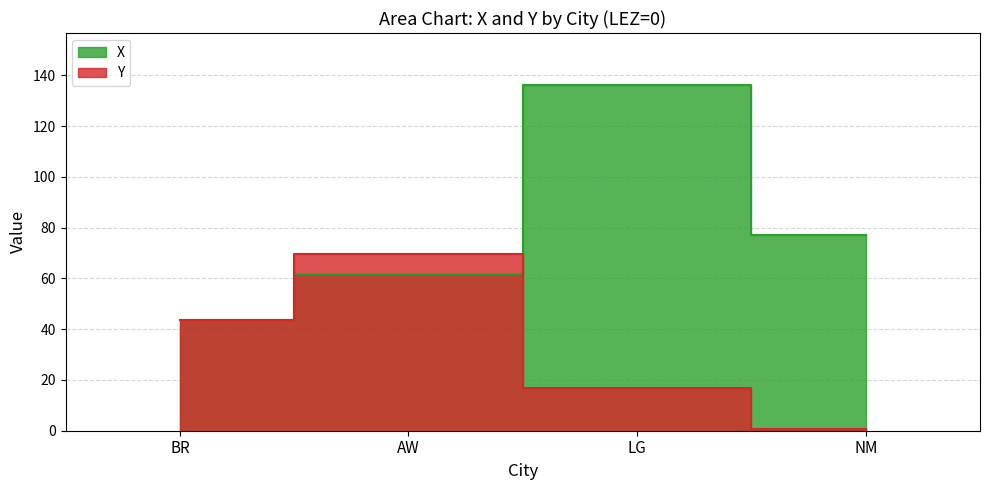

Reading left to right, list all the values displayed in this chart.

X: 43.5	61.9	136.2	77.3
Y: 43.6	69.5	16.7	0.8